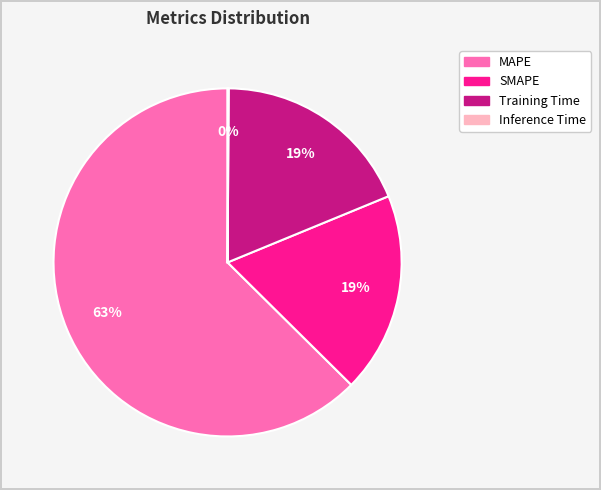

Do MAPE and Training Time together represent more than half of the pie?

Yes